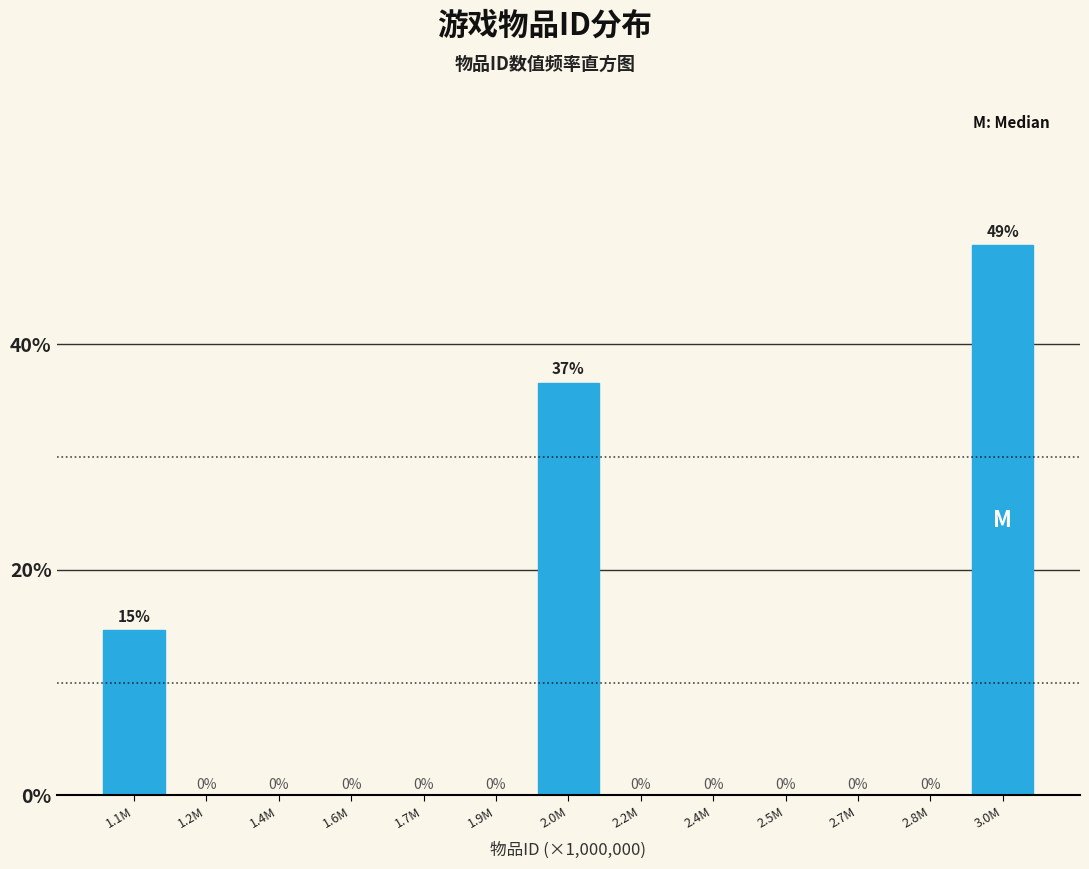

Between 2.0M and 2.4M, which is larger?

2.0M